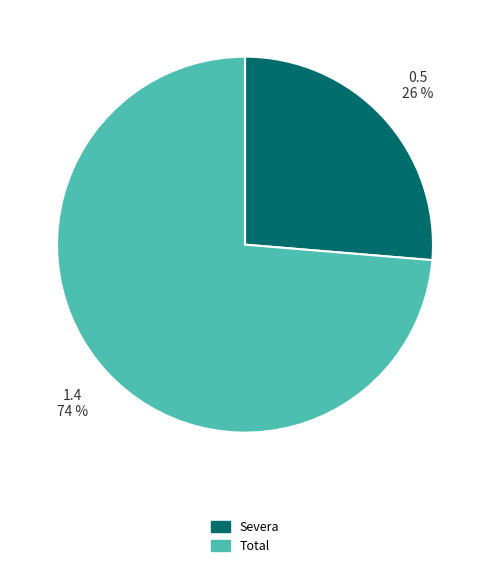

To the nearest percent, what percentage of the pie is Total?

74%